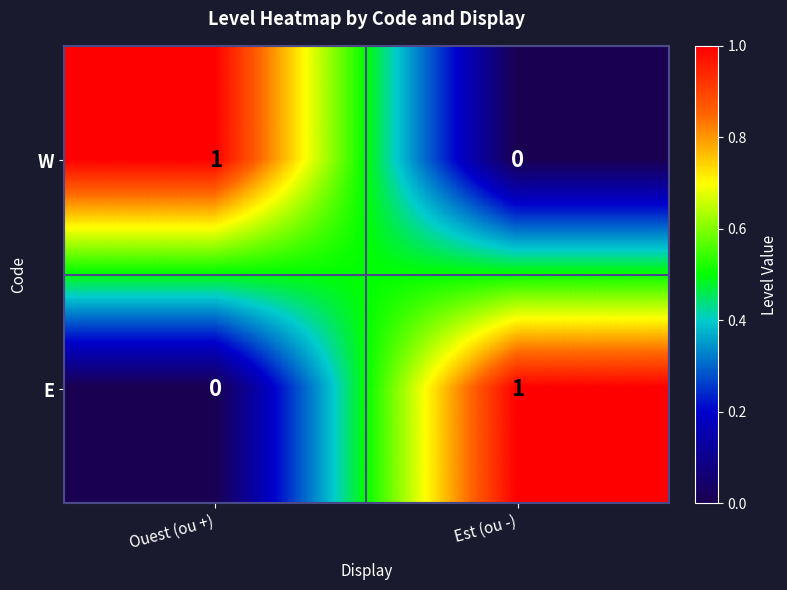

What is the greatest value displayed?

1